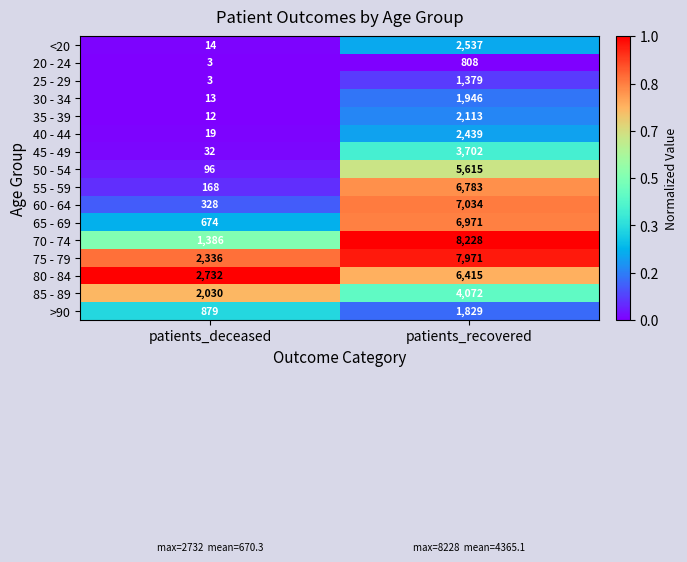

Where is 65 - 69 nearest to the value 3822?

patients_deceased